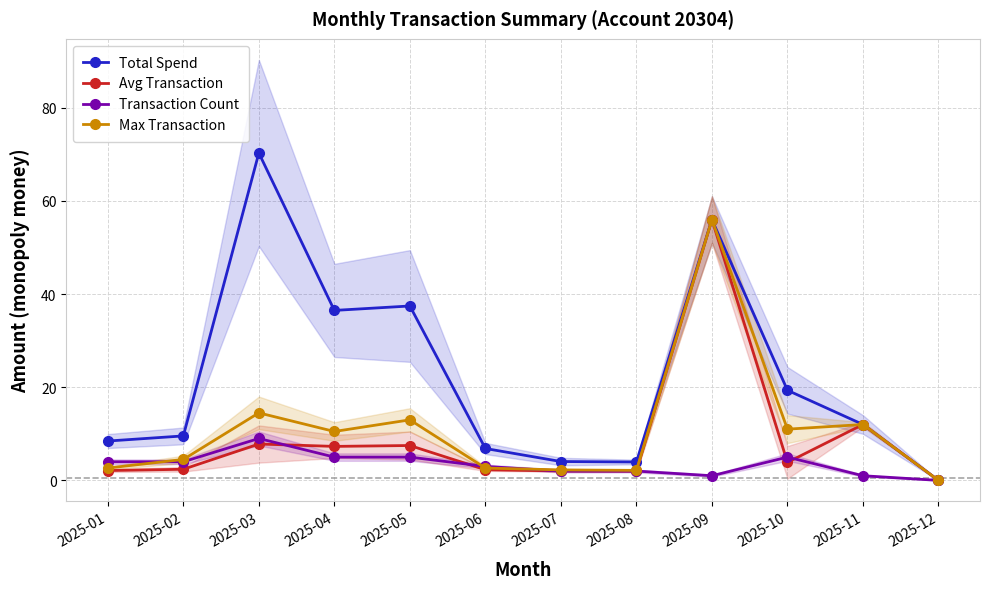

What is the value of the Total Spend point at the 8th from the left?

4.0